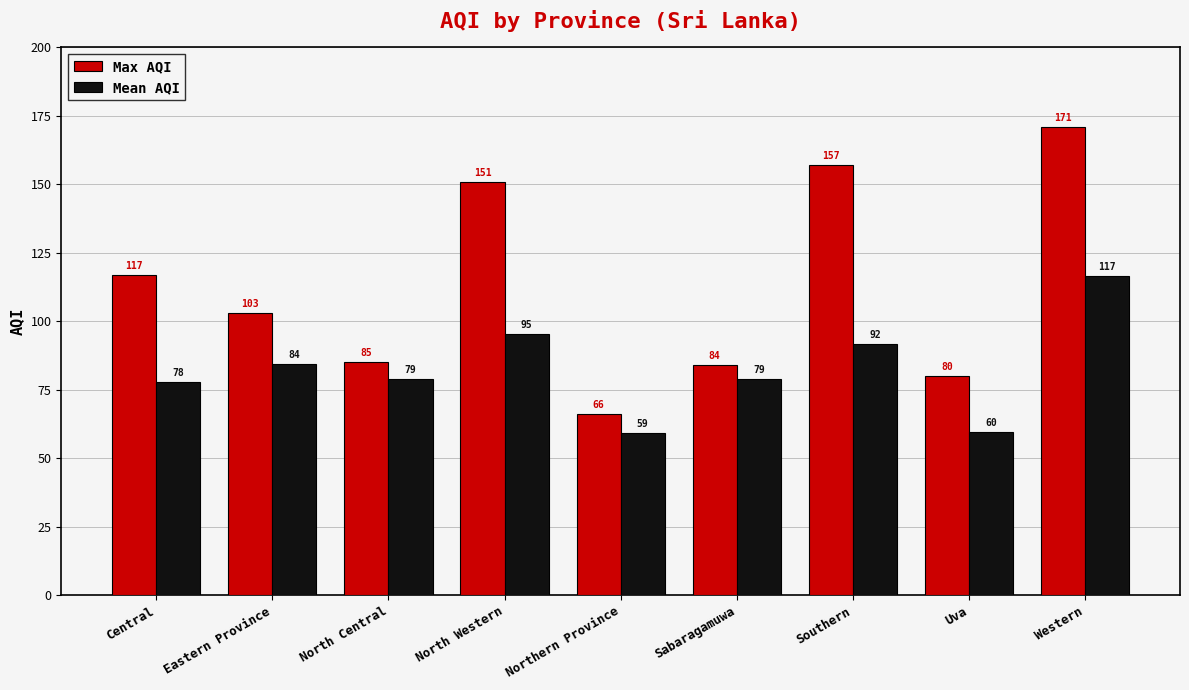

At Western, list the series in order from smallest to largest.

Mean AQI, Max AQI